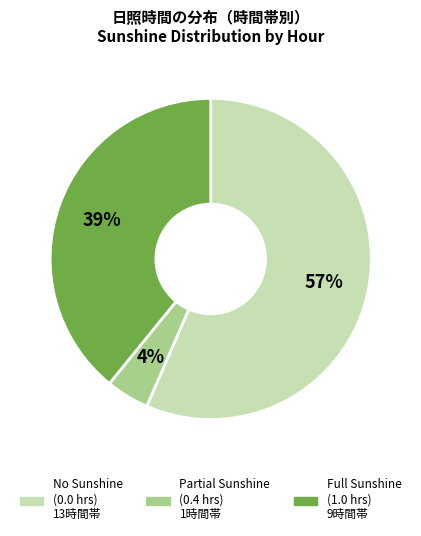

To the nearest percent, what is the average slice percentage?

33%